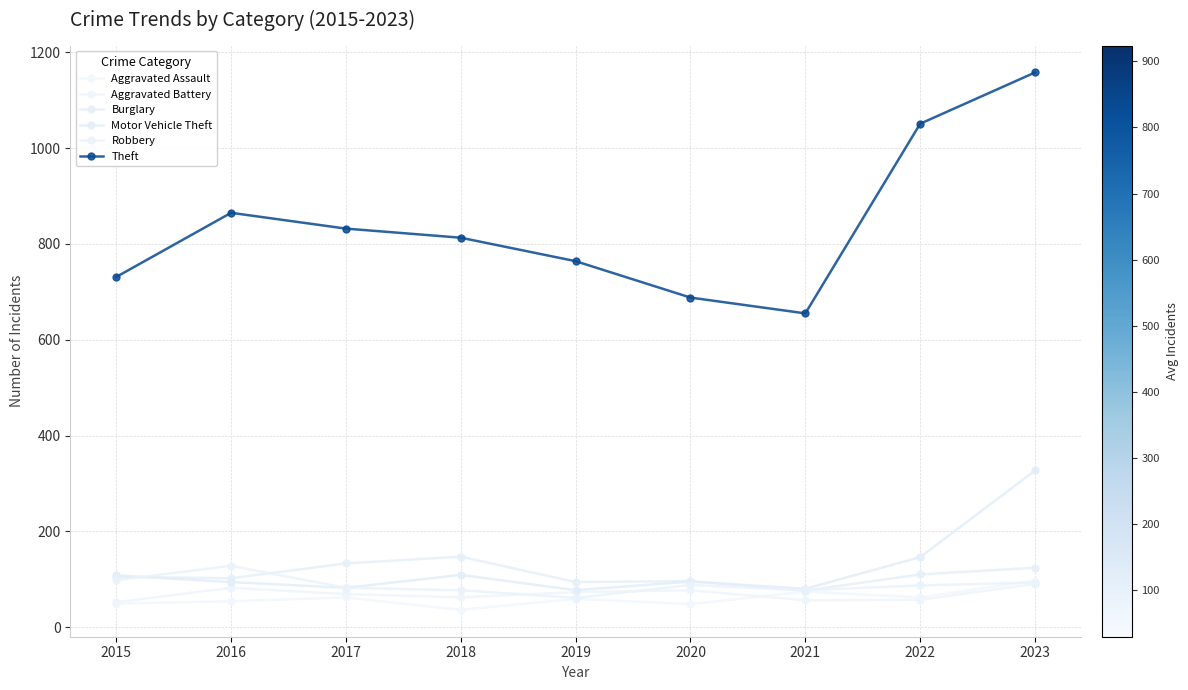

How many lines are shown in the chart?

6